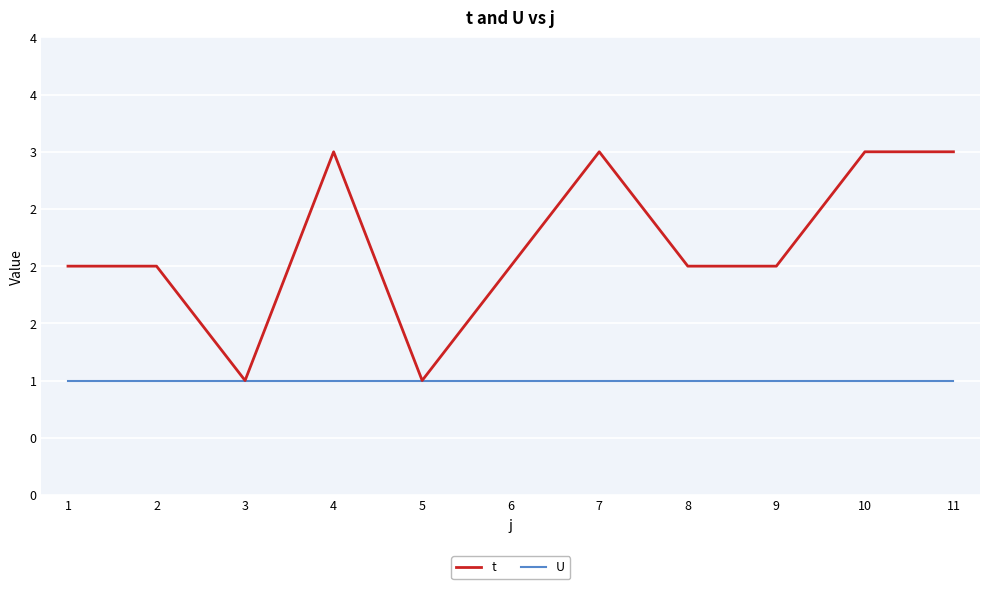

Does the chart display data point markers on the line(s)?

No